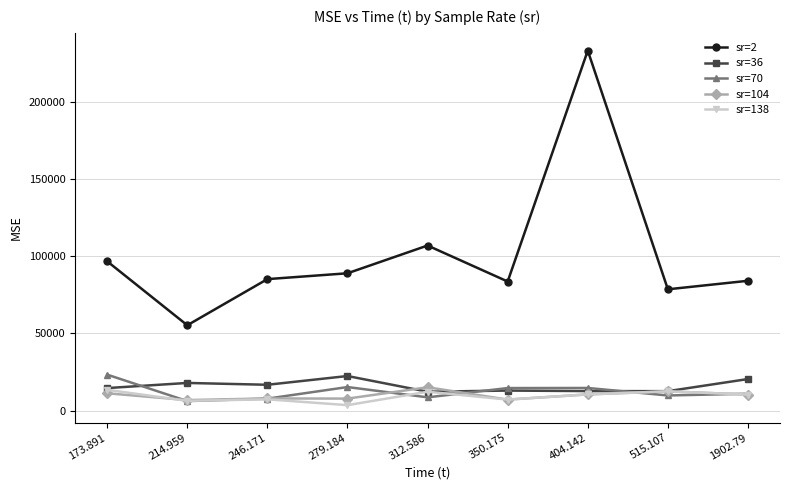

How many lines are shown in the chart?

5